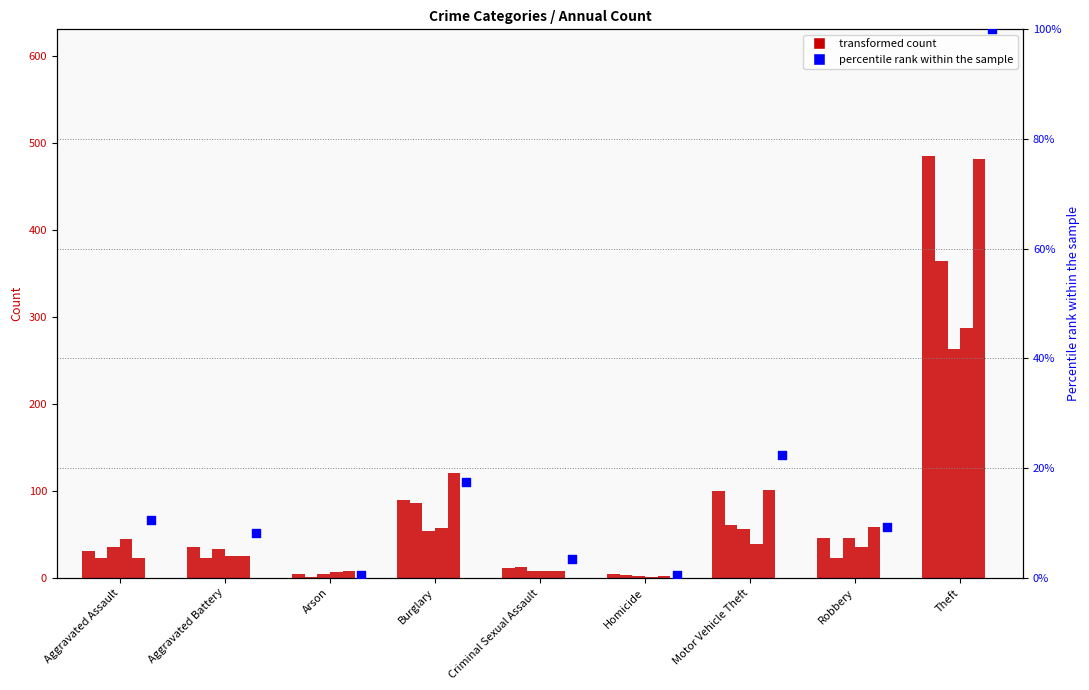

Between Criminal Sexual Assault and Theft, which is larger?

Theft